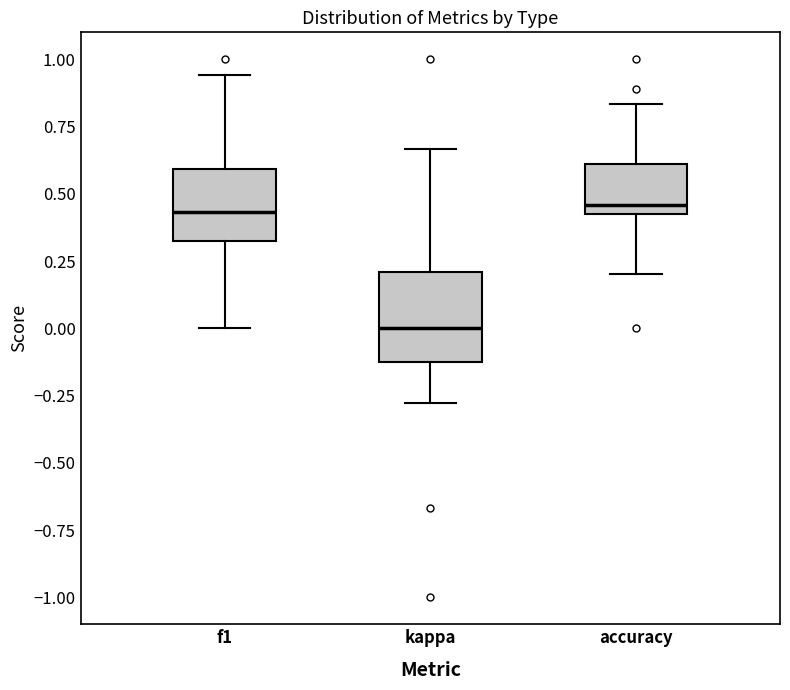

Which box is the tallest, from its lower edge to its upper edge?

kappa